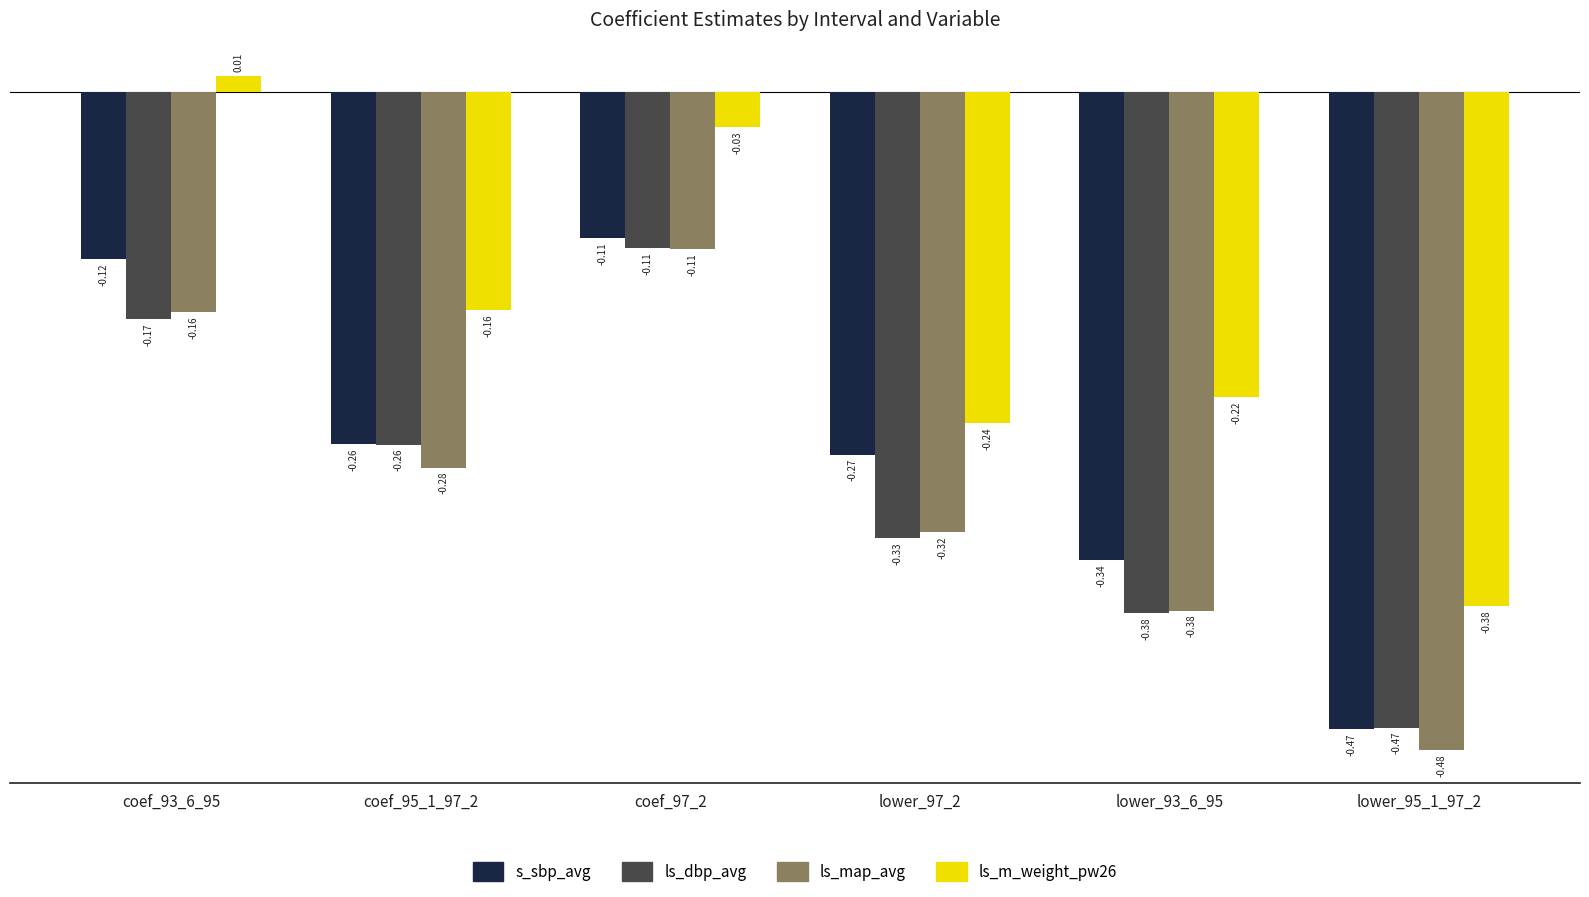

How many series are shown in this chart?

4